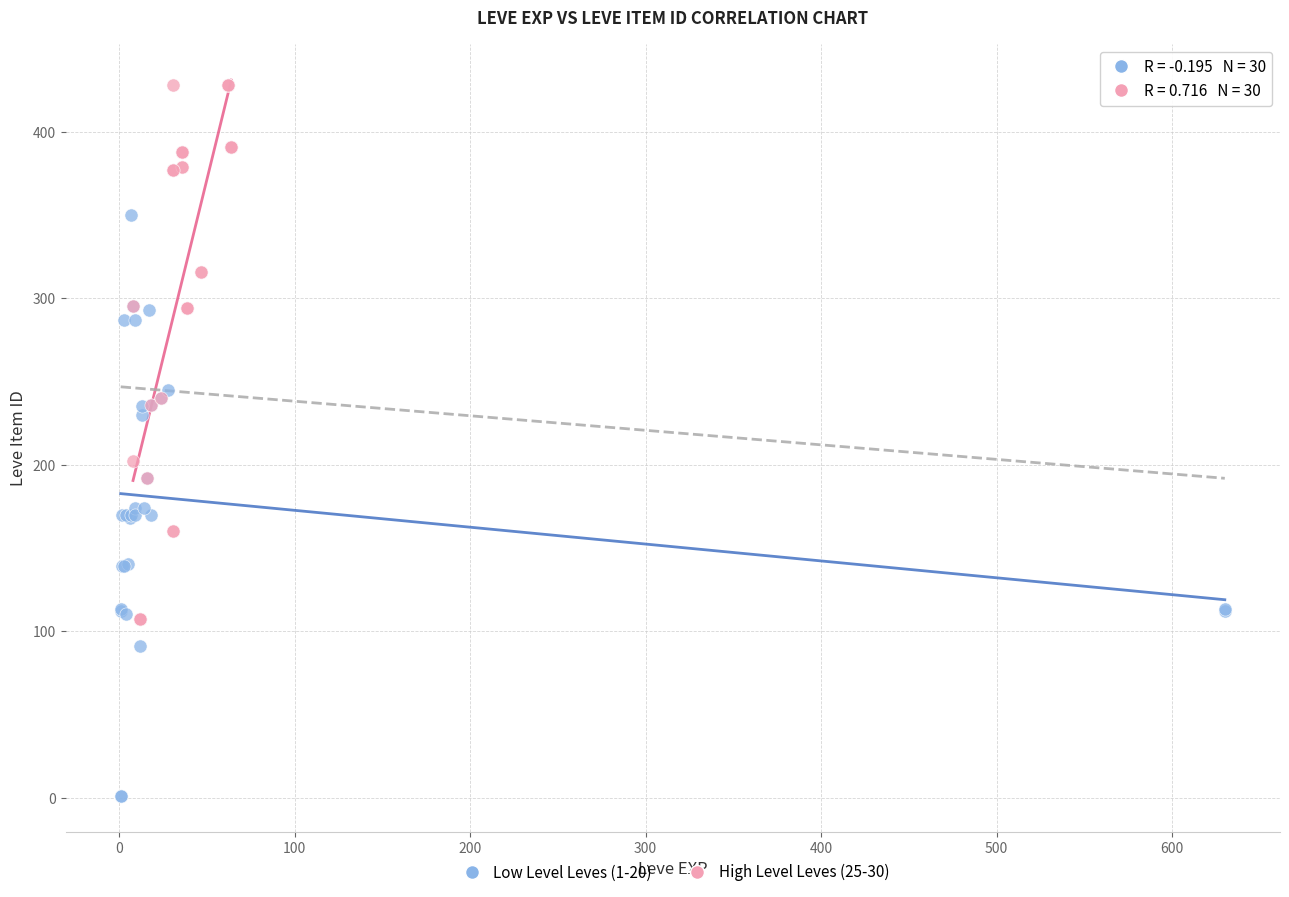

Which series has the widest spread of Y values?

Low Level Leves (1-20)